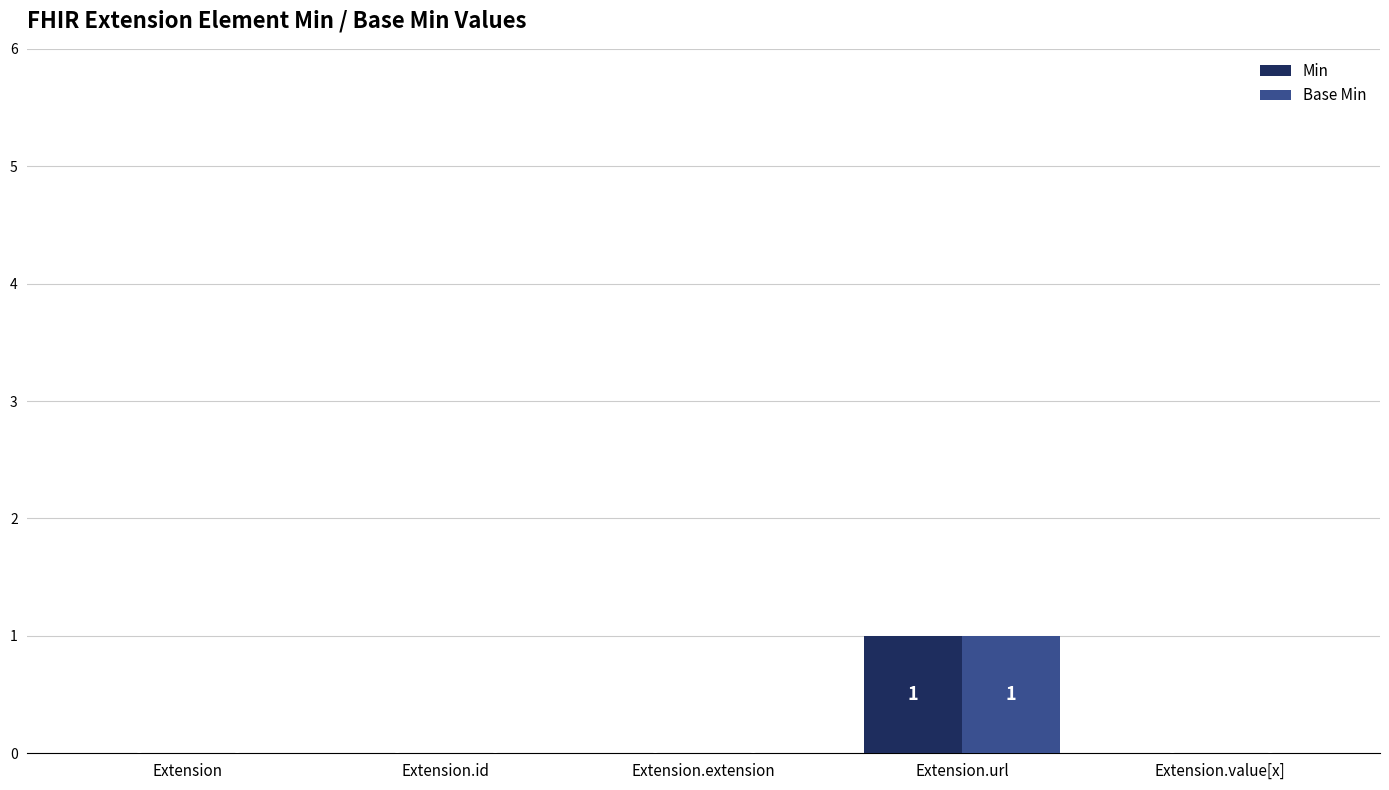

True or false: Min has a value of 0 at Extension.

True